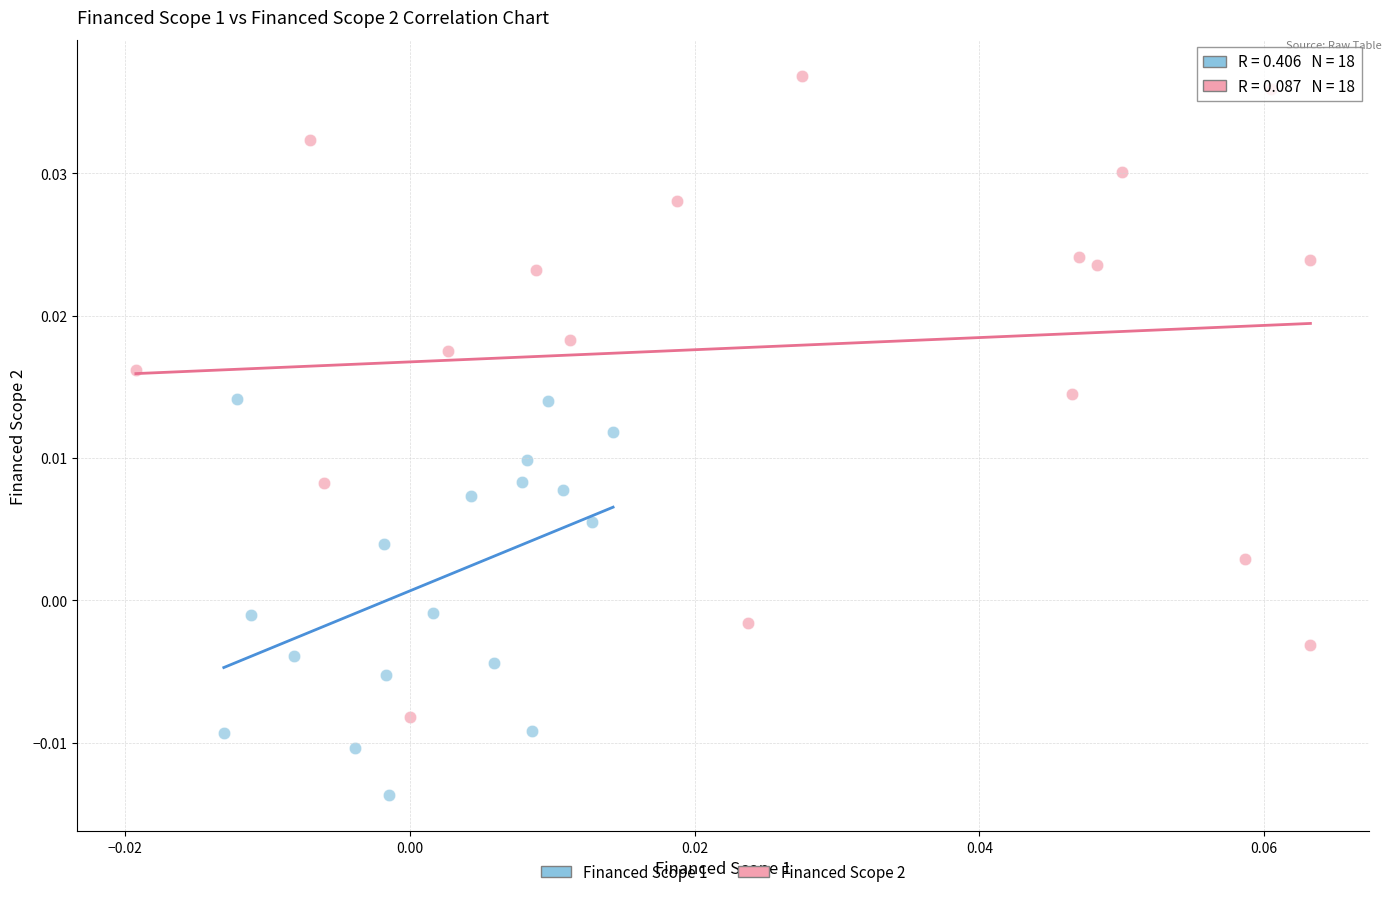

Which series has the largest Y range (max minus min)?

Financed Scope 2